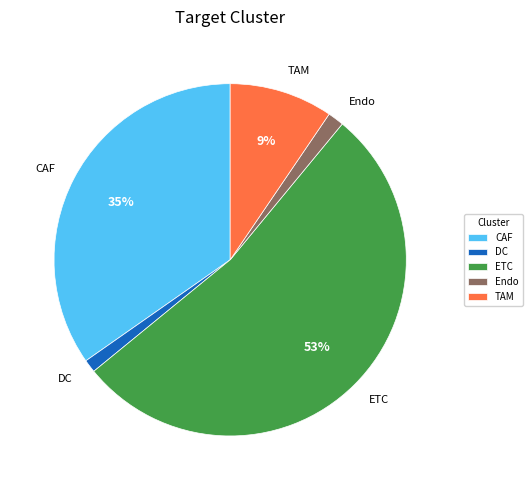

How many segments does this pie chart have?

5